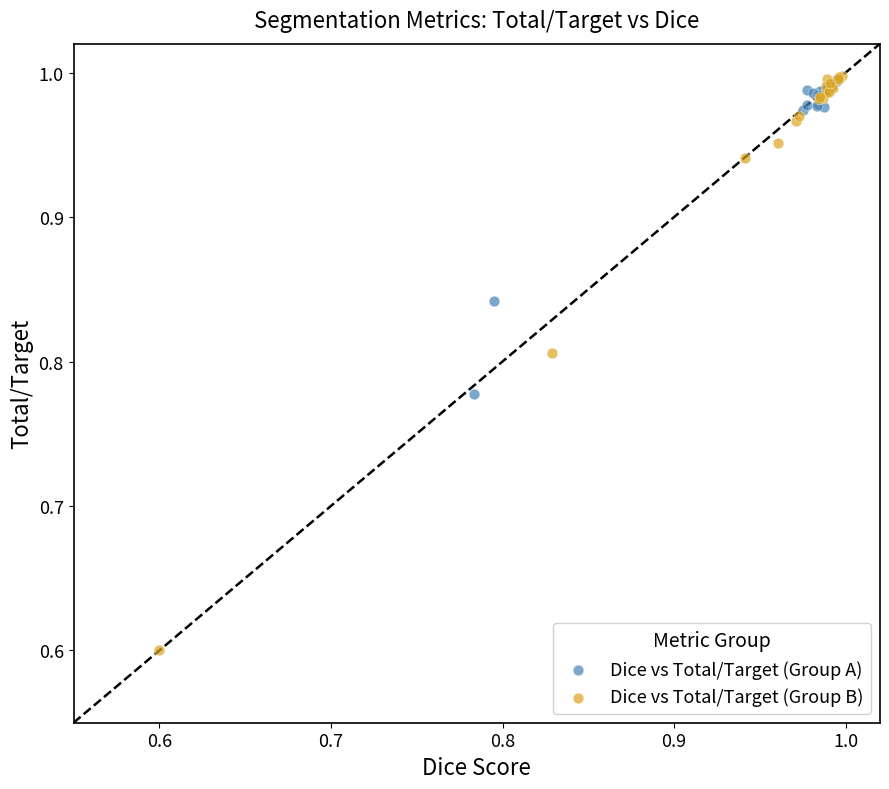

Which series reaches the minimum Y coordinate?

Dice vs Total/Target (Group B)